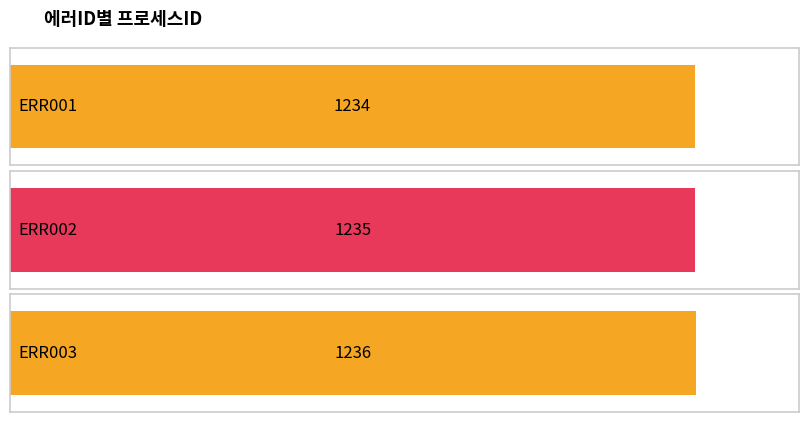

True or false: the data shows 382 at ERR001.

False